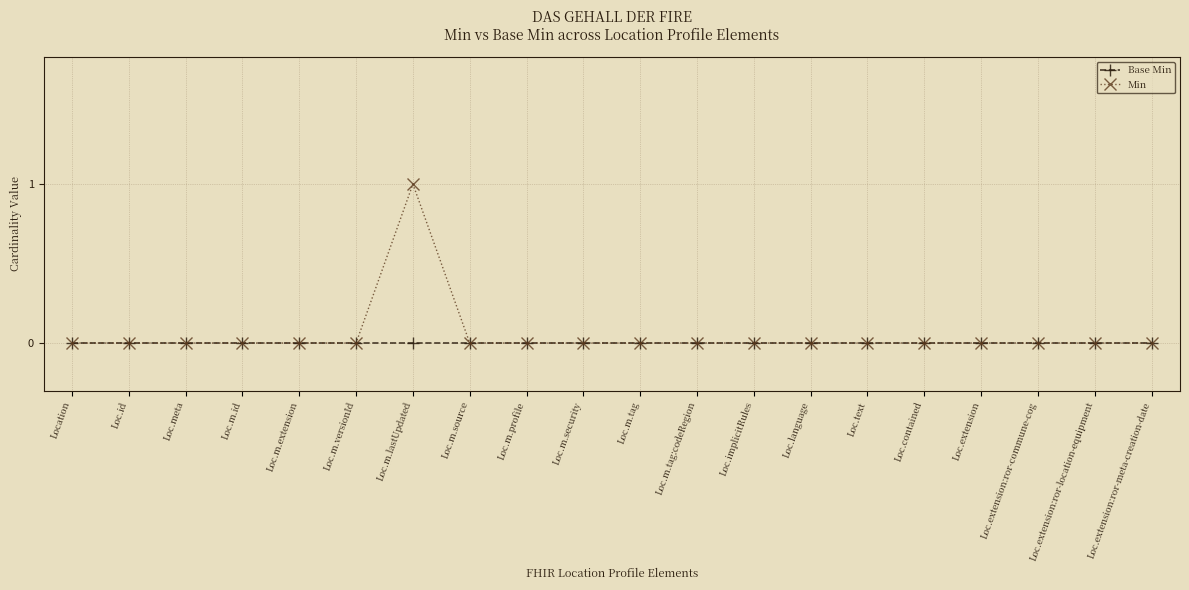

List the series in order of their overall mean, lowest first.

Base Min, Min